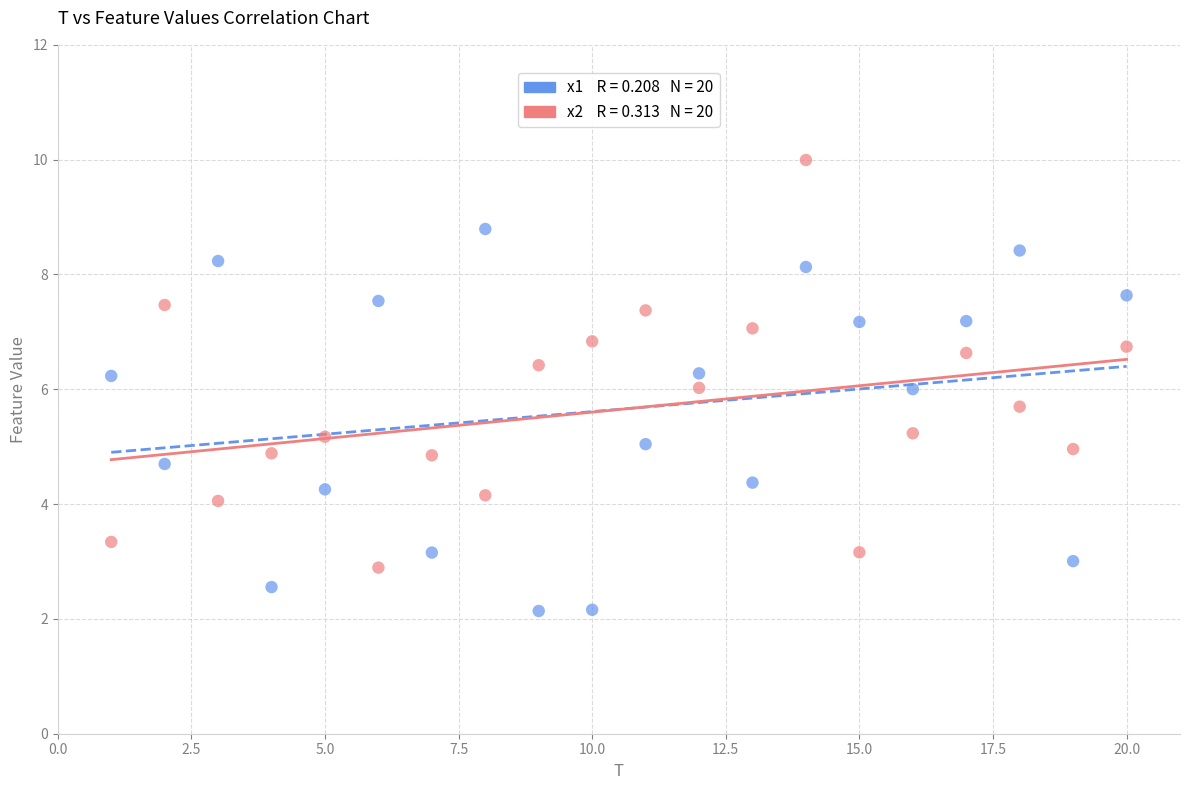

Across all data points, what is the range of Y values (max minus min)?

7.9